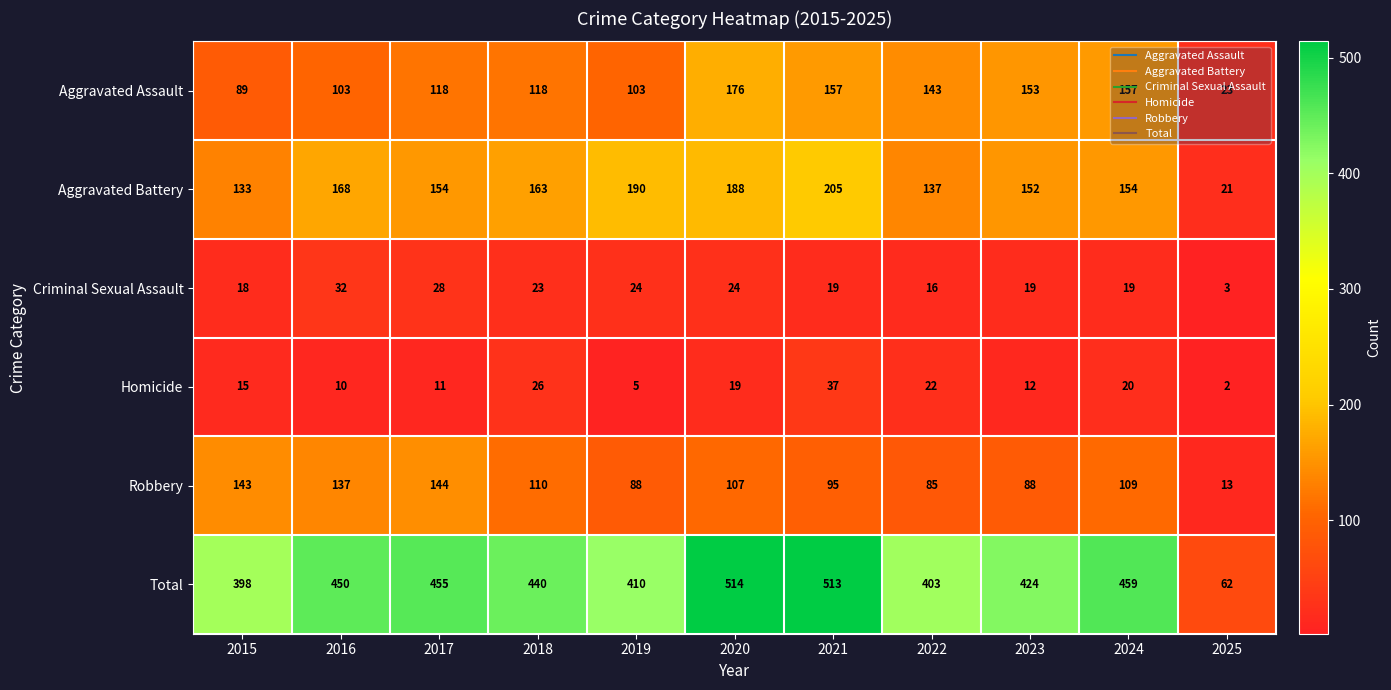

Which category has the highest value across all series?

2020